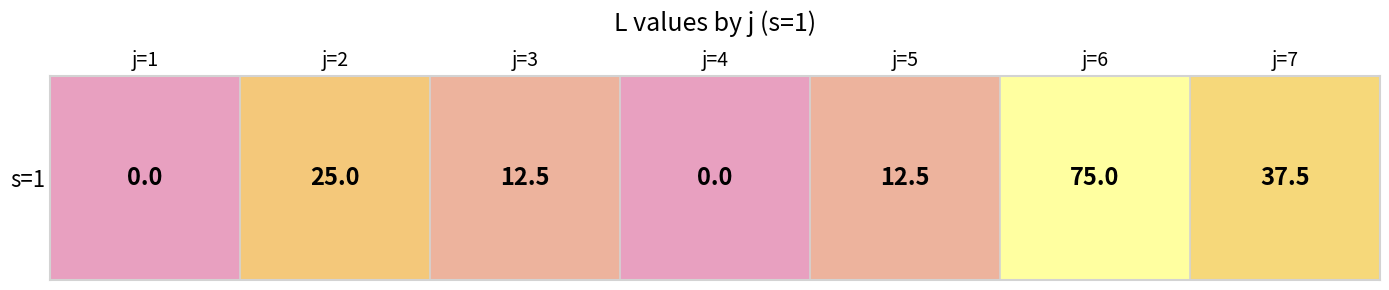

Rank the categories by value from lowest to highest.

j=1, j=4, j=3, j=5, j=2, j=7, j=6